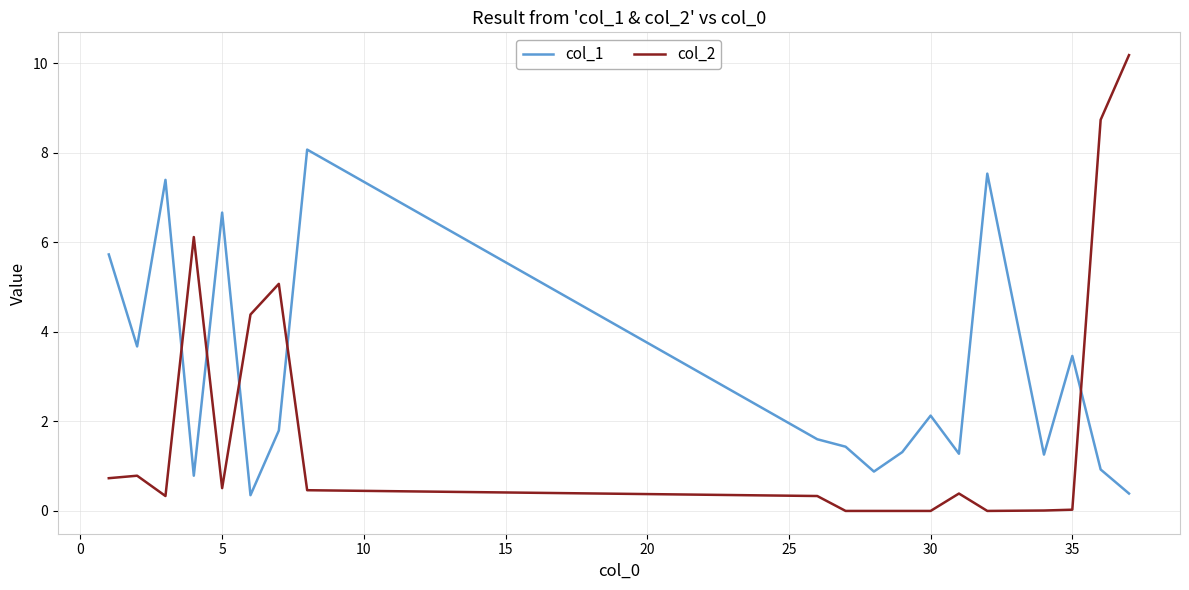

Which series has the largest range (max minus min)?

col_2